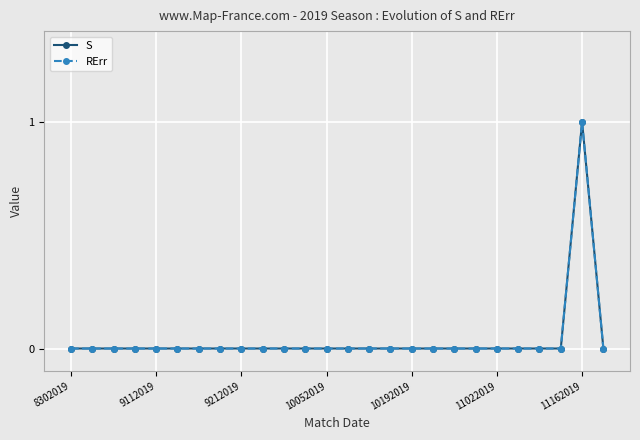

Is this an area chart (filled region under the line)?

No